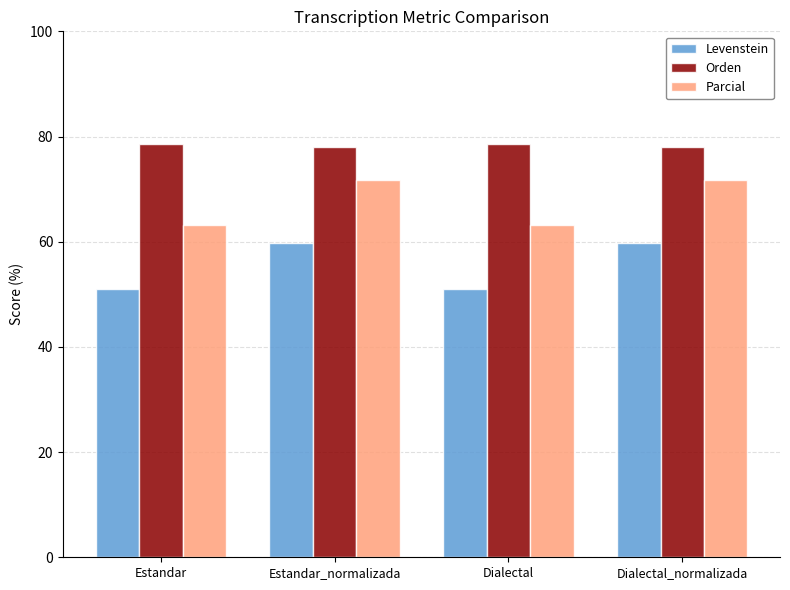

How many bars are there in total?

12